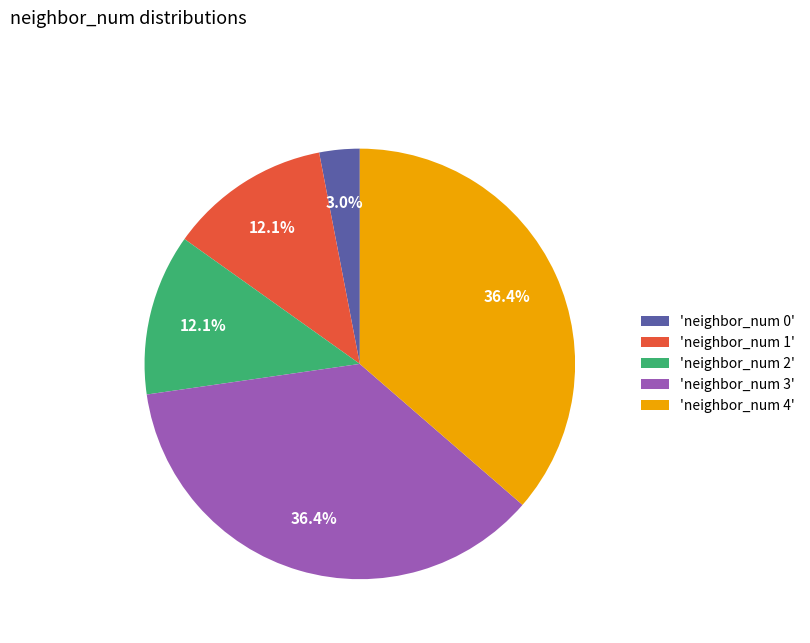

Is there a majority slice in this chart?

No